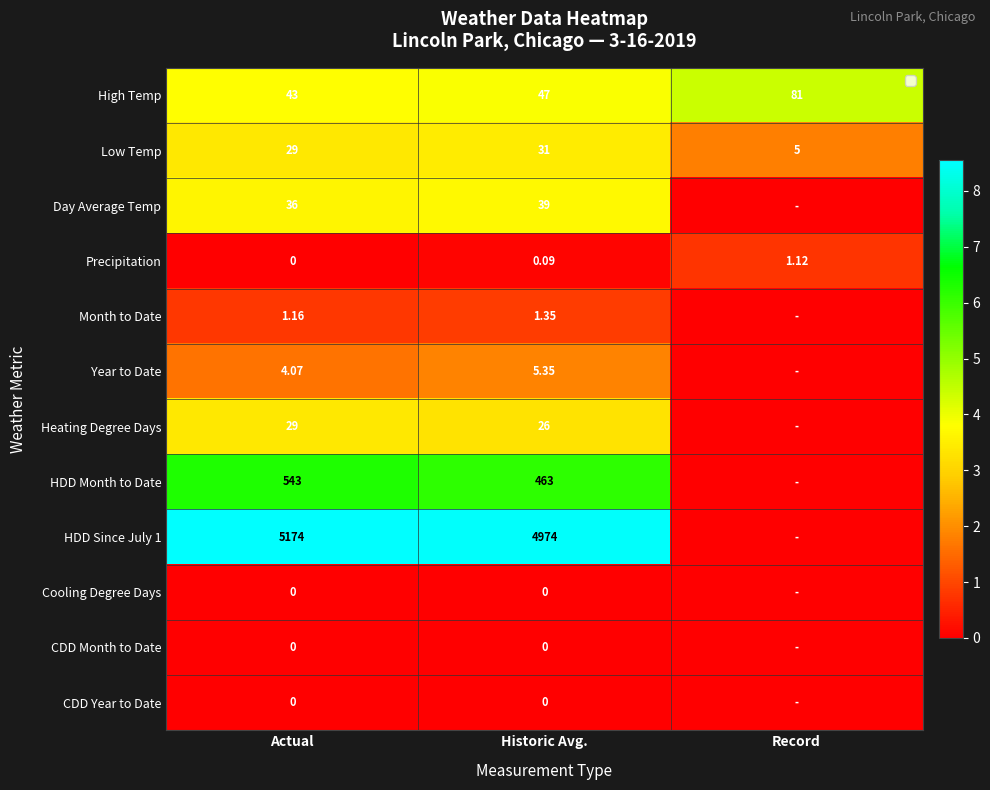

True or false: Precipitation has a value of 0.0 at Actual.

True